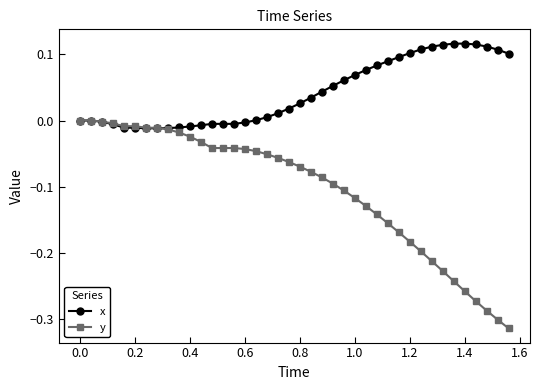

List the series in order of their peak value, lowest first.

y, x